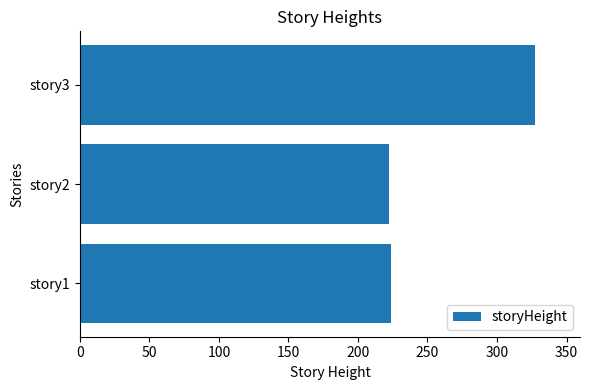

What is the difference between the maximum and minimum values?

105.0